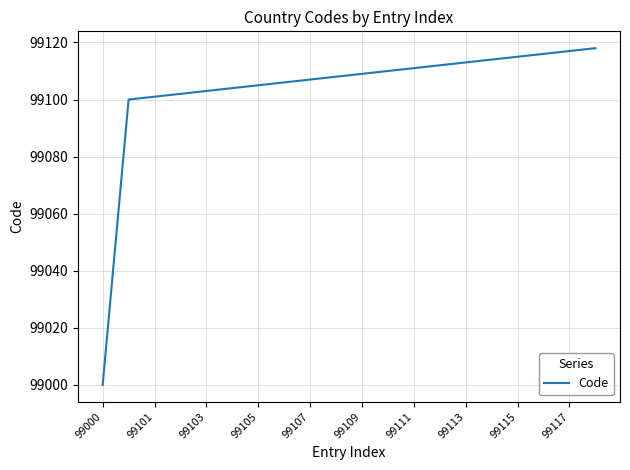

What is the greatest value displayed?

99118